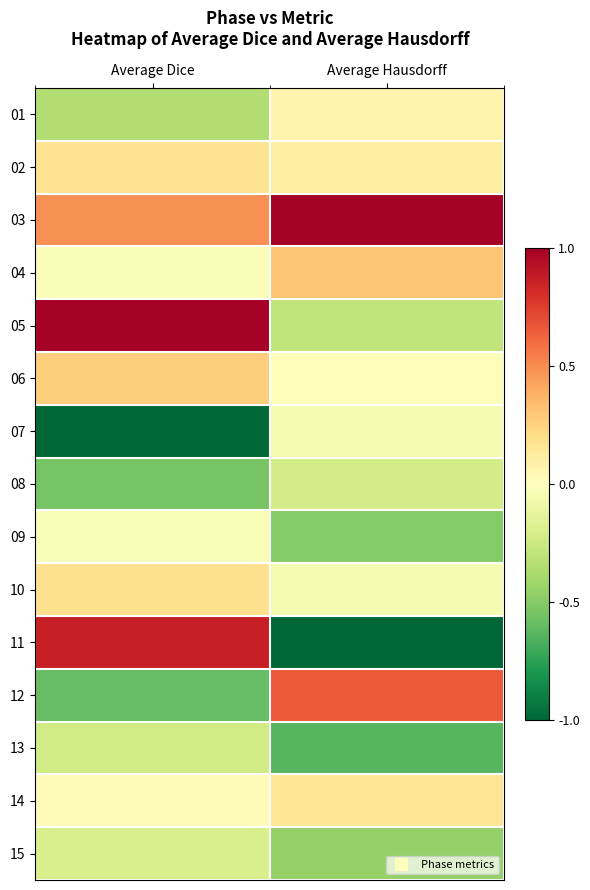

Which series has the widest spread of values?

11